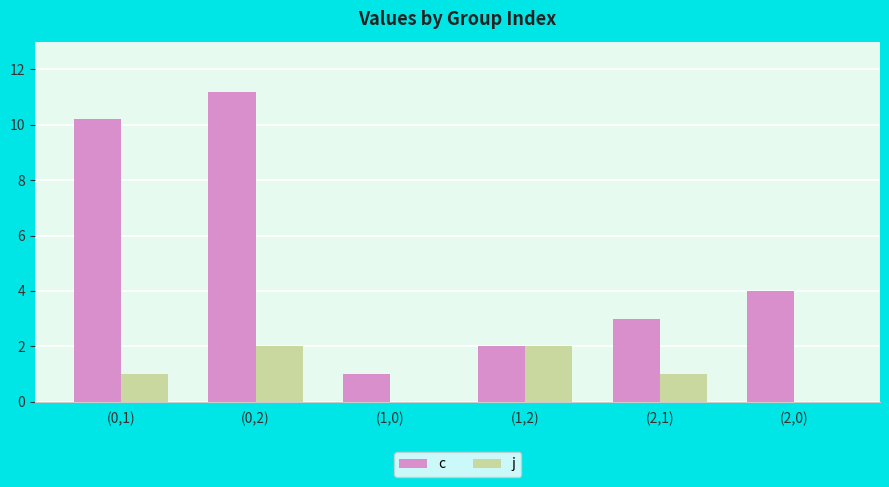

True or false: c has a value of 1.6 at (2,1).

False